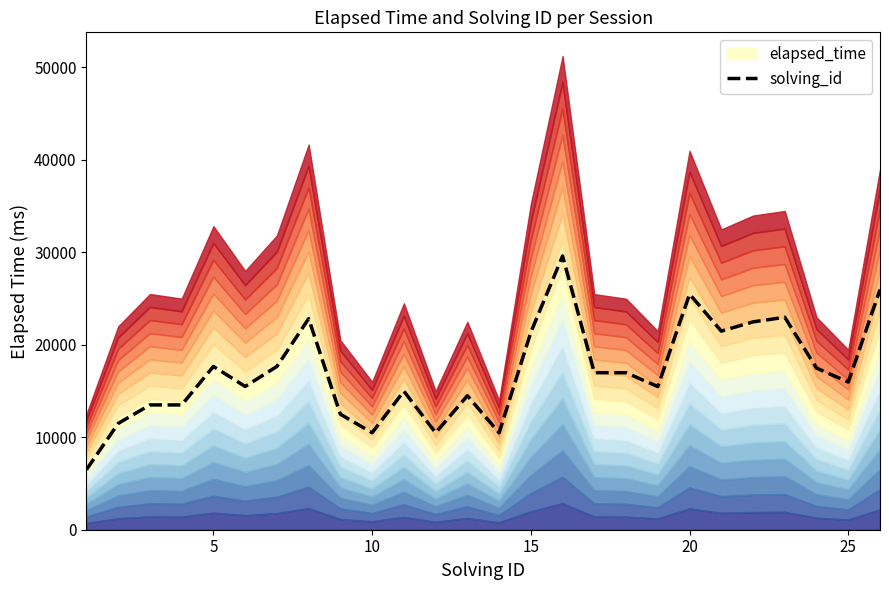

Which has a higher value, 10 or 24?

24